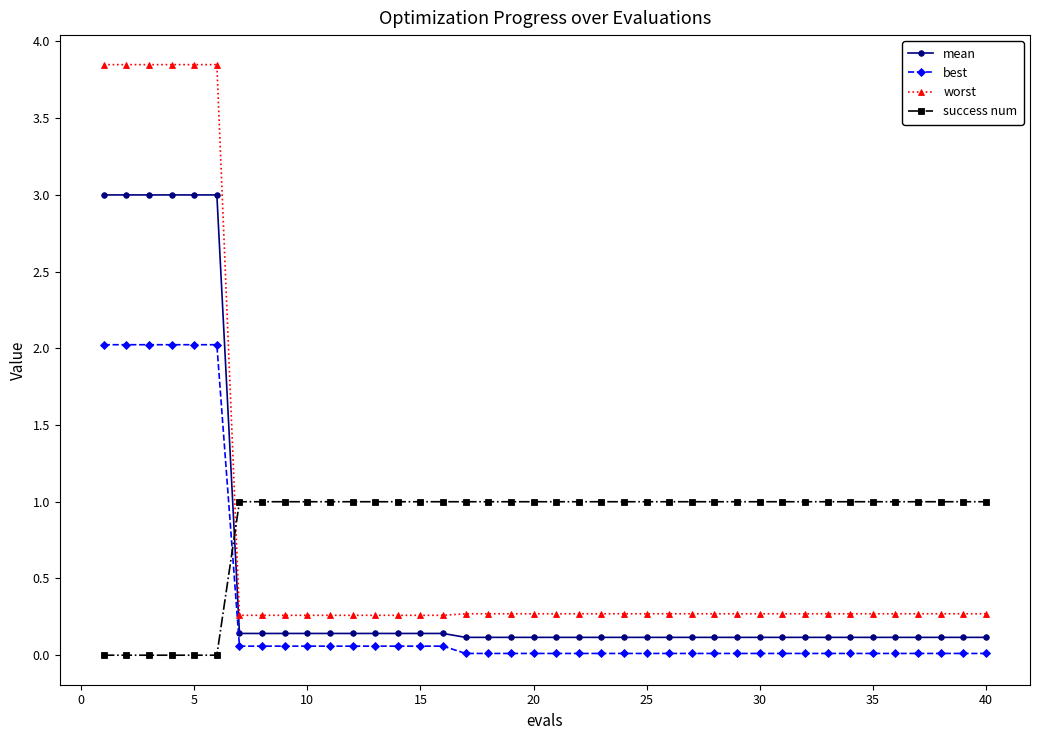

Which series has the largest range (max minus min)?

worst